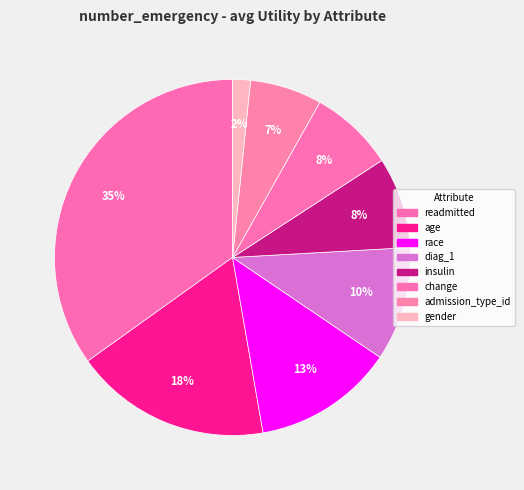

To the nearest percent, what is the difference between the largest and smallest slice percentages?

33%